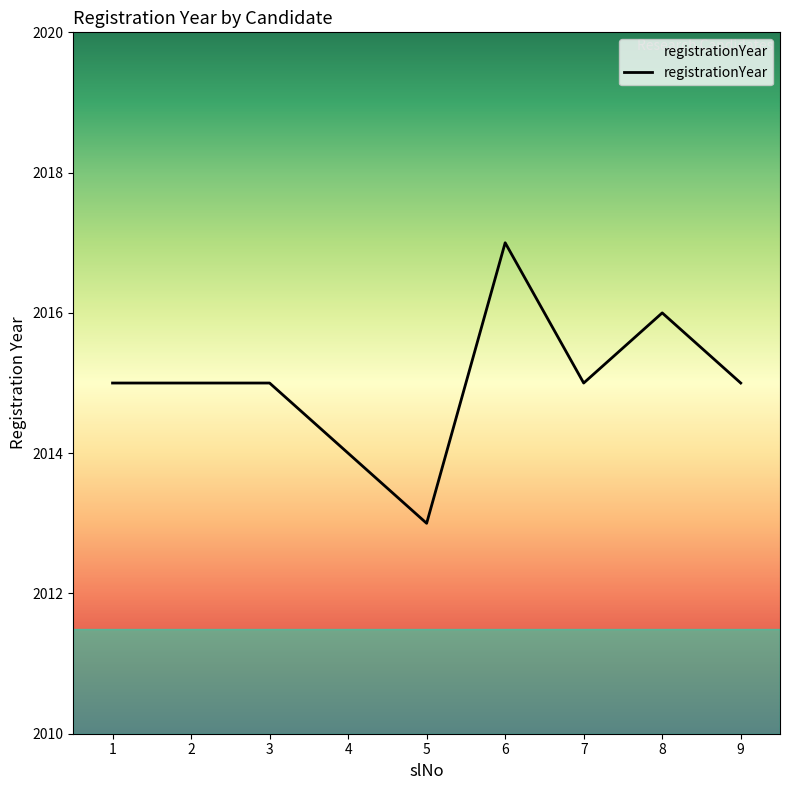

What is the difference between the maximum and second lowest values?

3